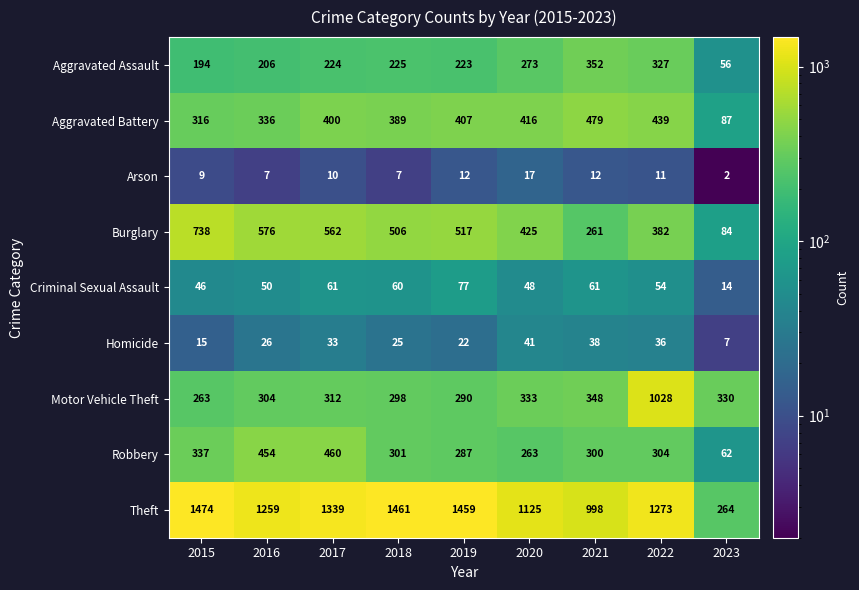

Which series has the largest range (max minus min)?

Theft